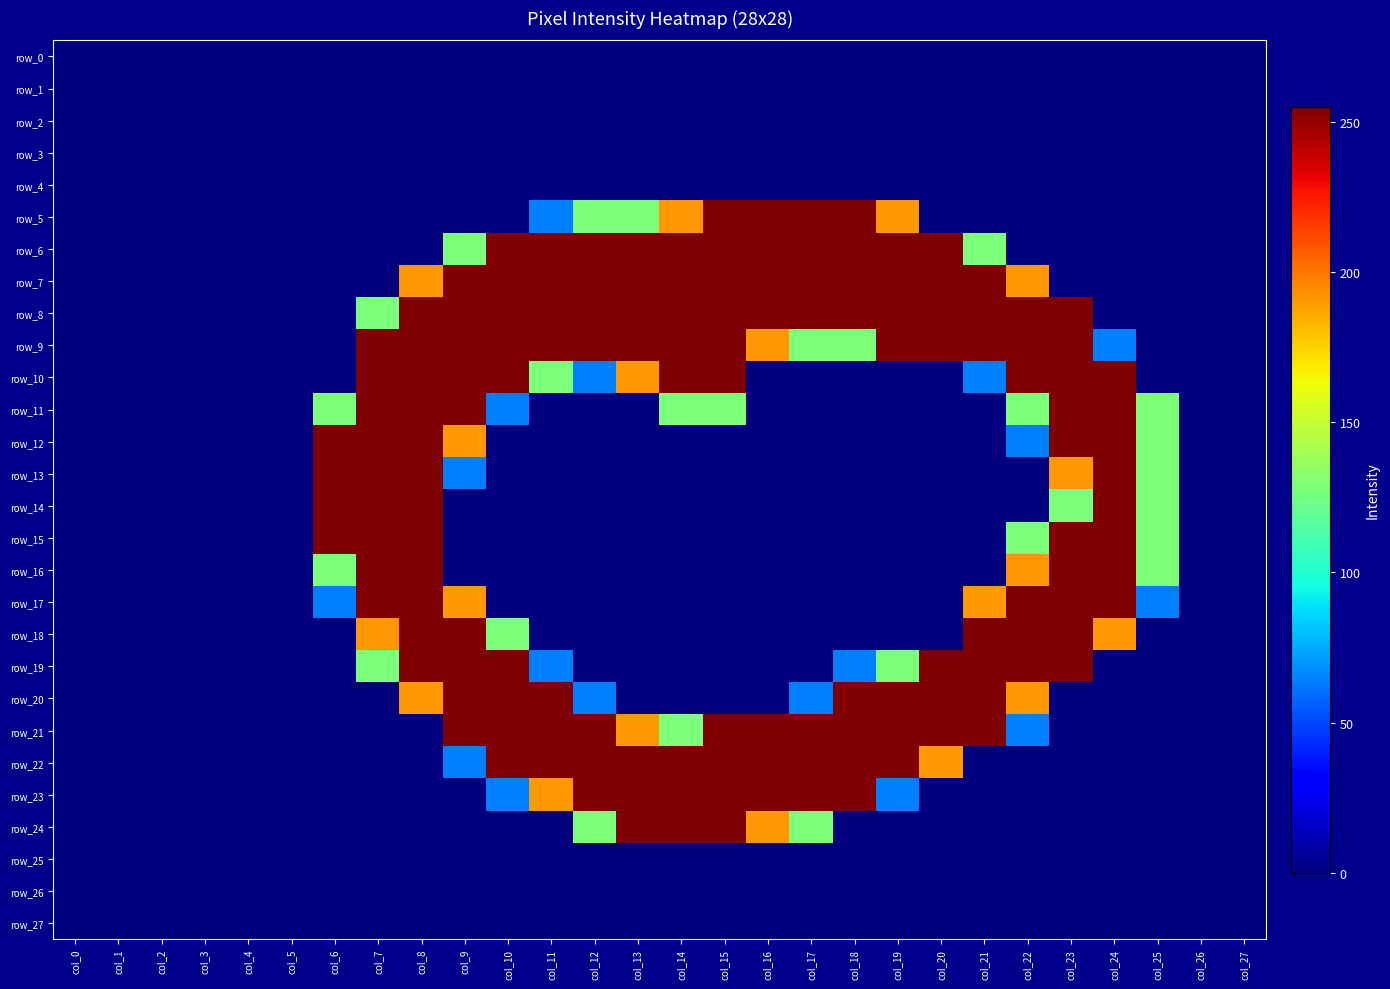

What is the sum of all row_16 values?

1467